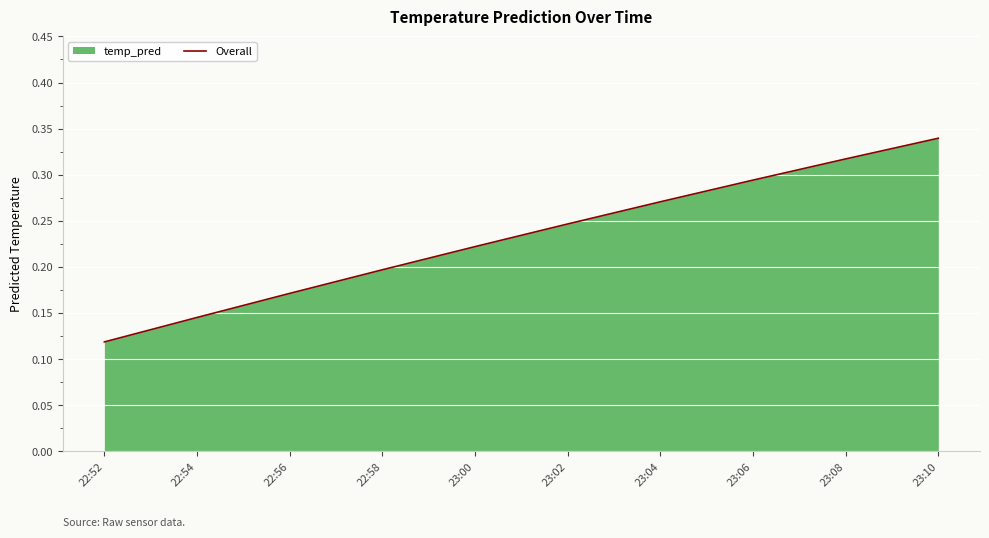

List the labels in order of value, smallest first.

22:52, 22:54, 22:56, 22:58, 23:00, 23:02, 23:04, 23:06, 23:08, 23:10